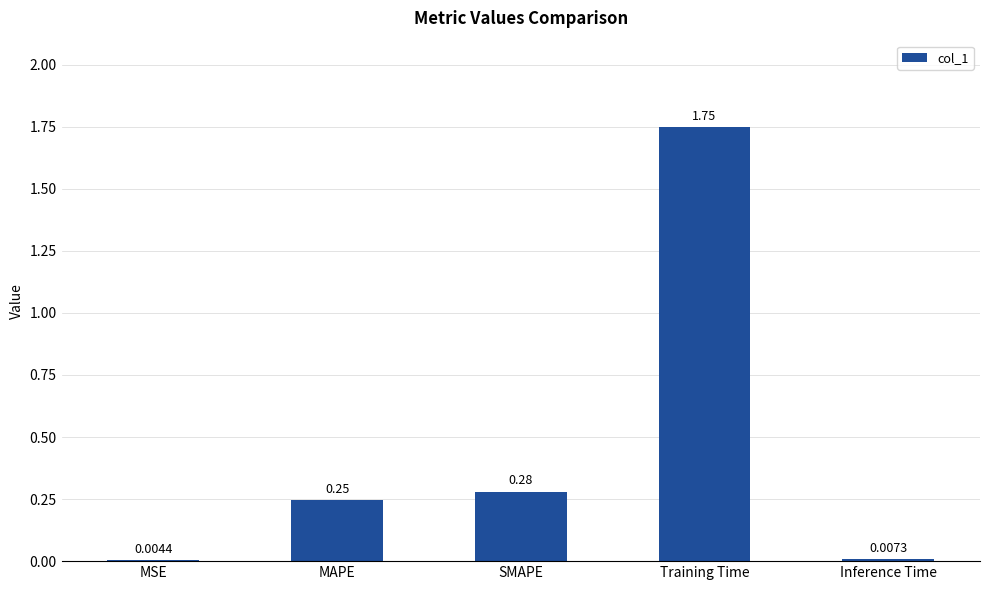

Where is the data nearest to the value 0?

MSE